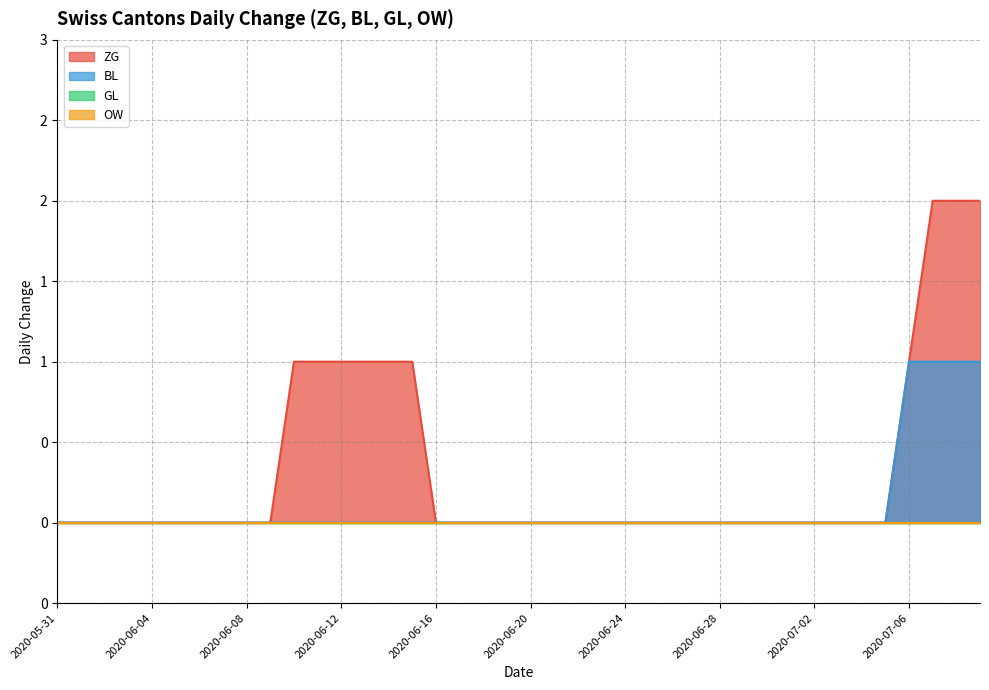

What is the highest value of the ZG series?

2